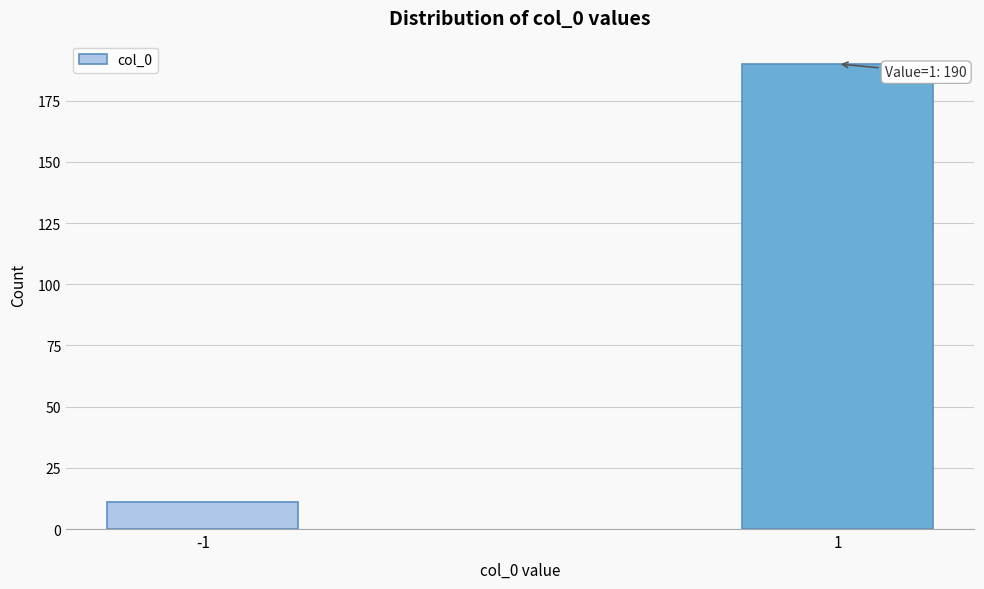

Reading right to left, list all the values displayed in this chart.

190	11